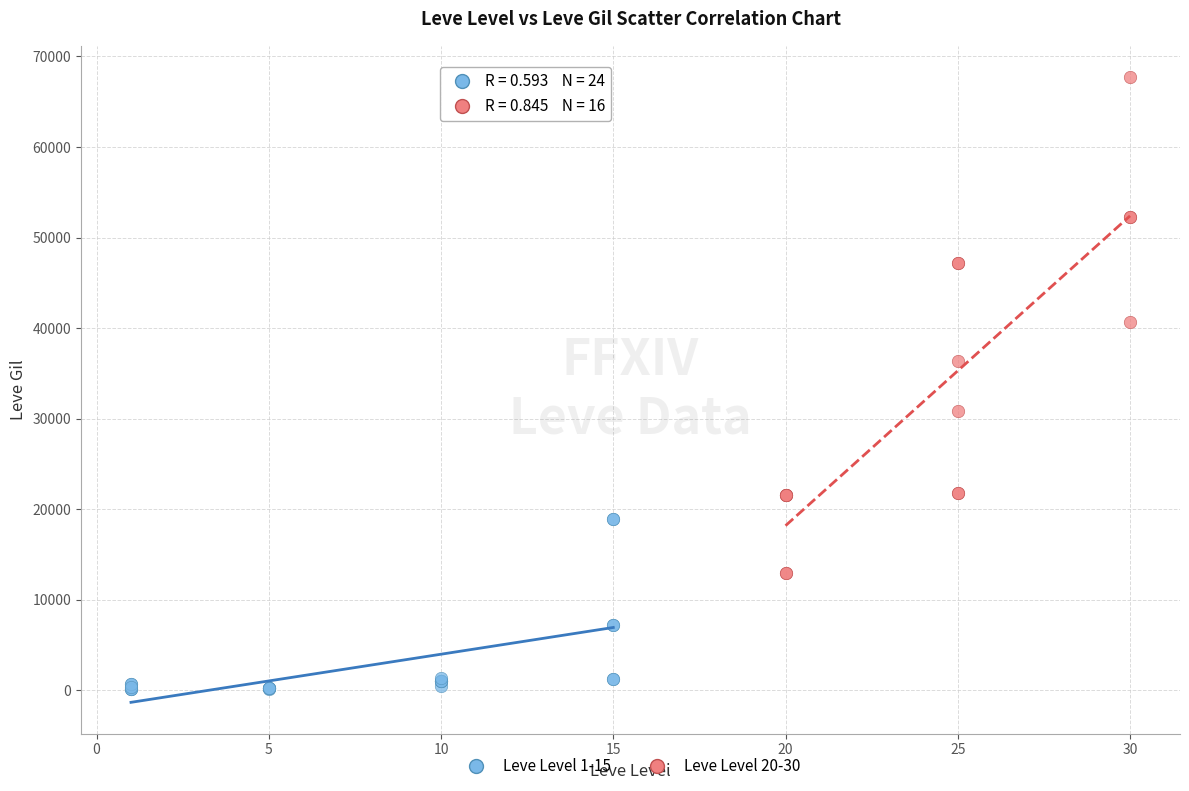

What are all the series names shown in the legend?

Leve Level 1-15, Leve Level 20-30